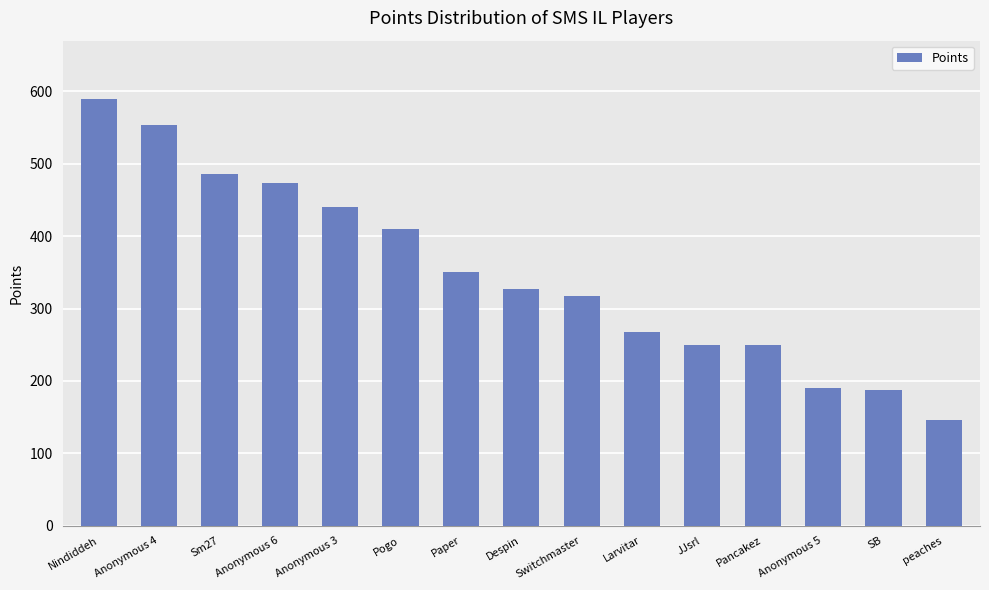

What is the smallest value displayed?

146